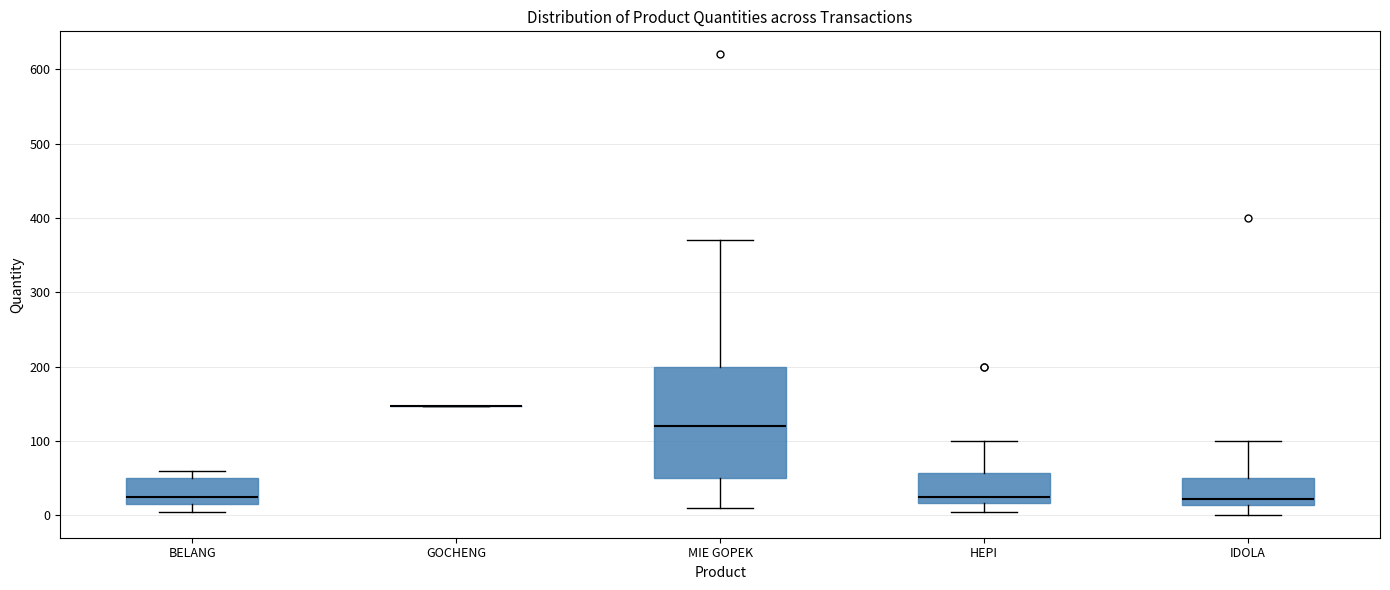

Which box is the tallest, from its lower edge to its upper edge?

MIE GOPEK